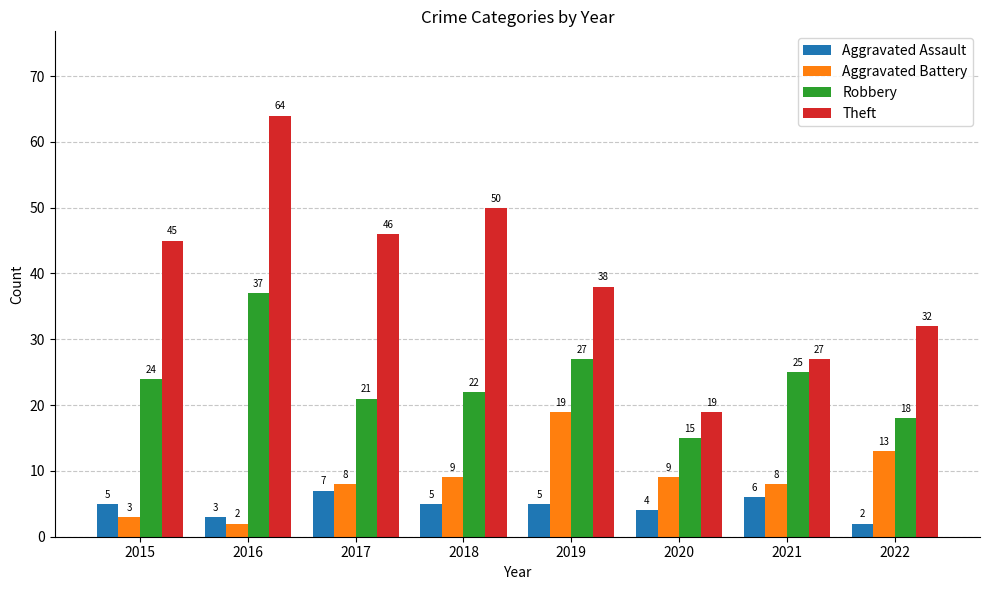

How many series are shown in this chart?

4